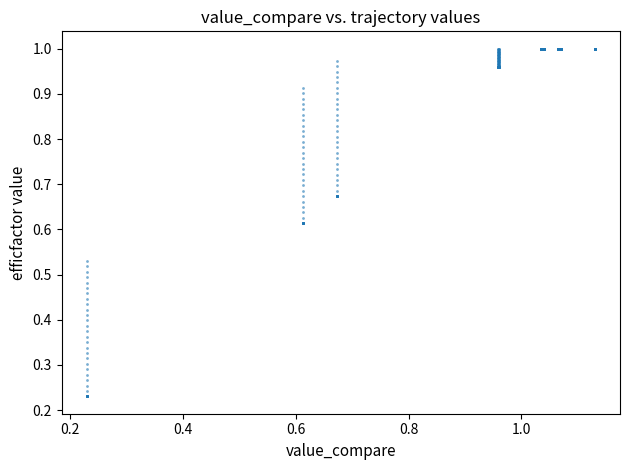

How many points are shown in the scatter plot?

360